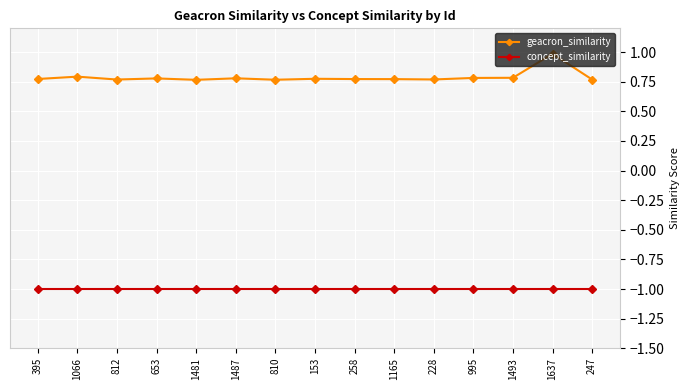

What is the smallest value displayed?

-1.0